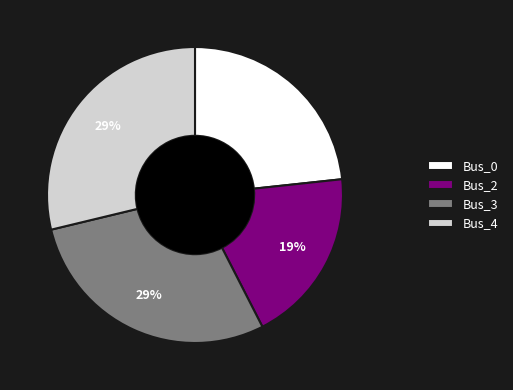

Which category has the smallest portion of the pie?

Bus_2